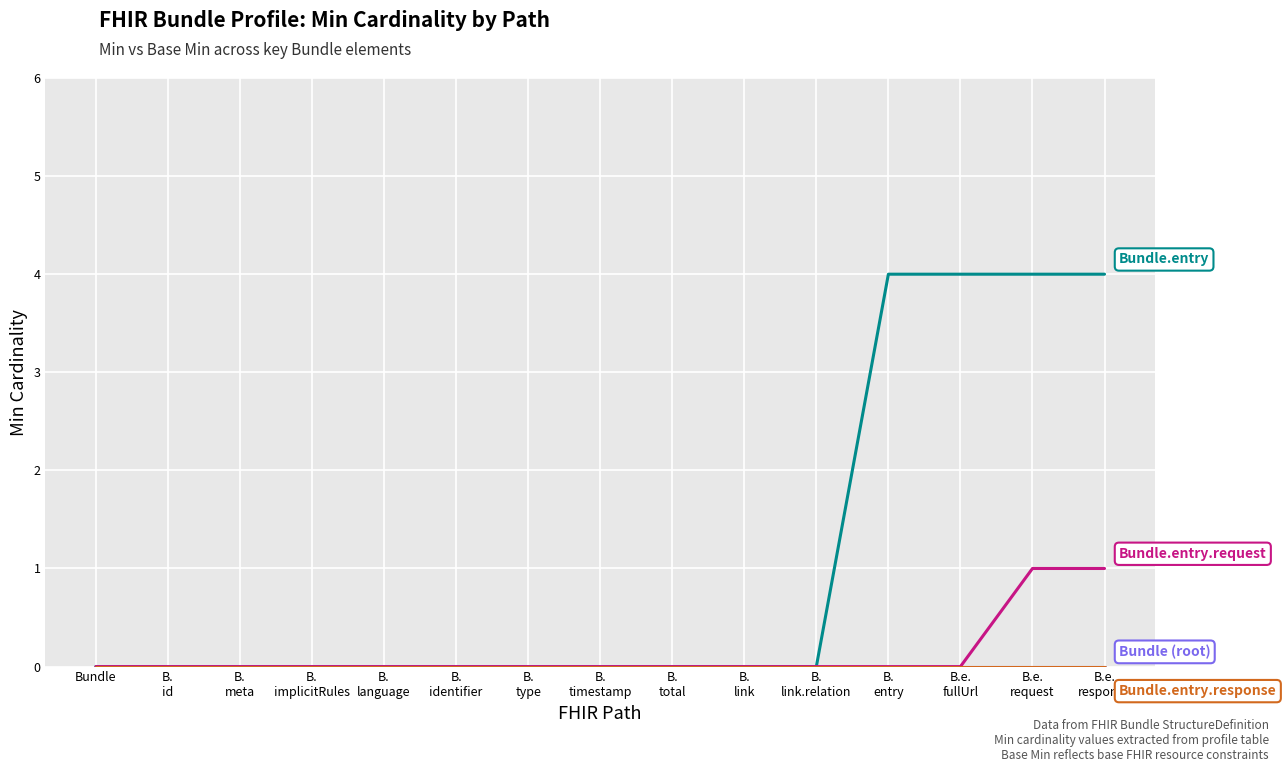

Which label corresponds to the largest value in the chart?

B.
entry